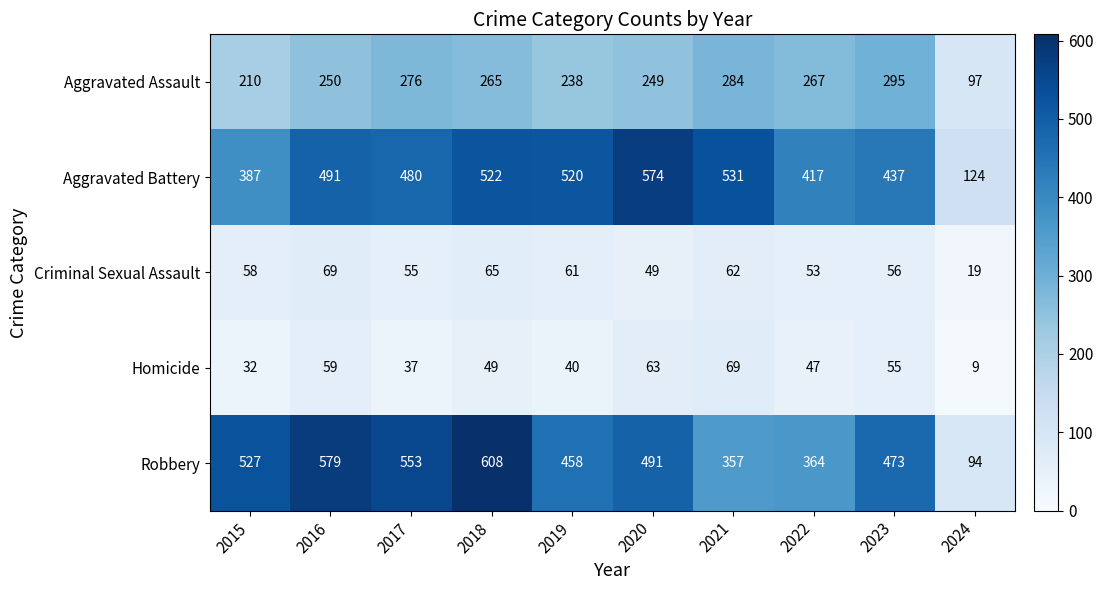

What is the difference between the Criminal Sexual Assault values at 2016 and 2022?

16